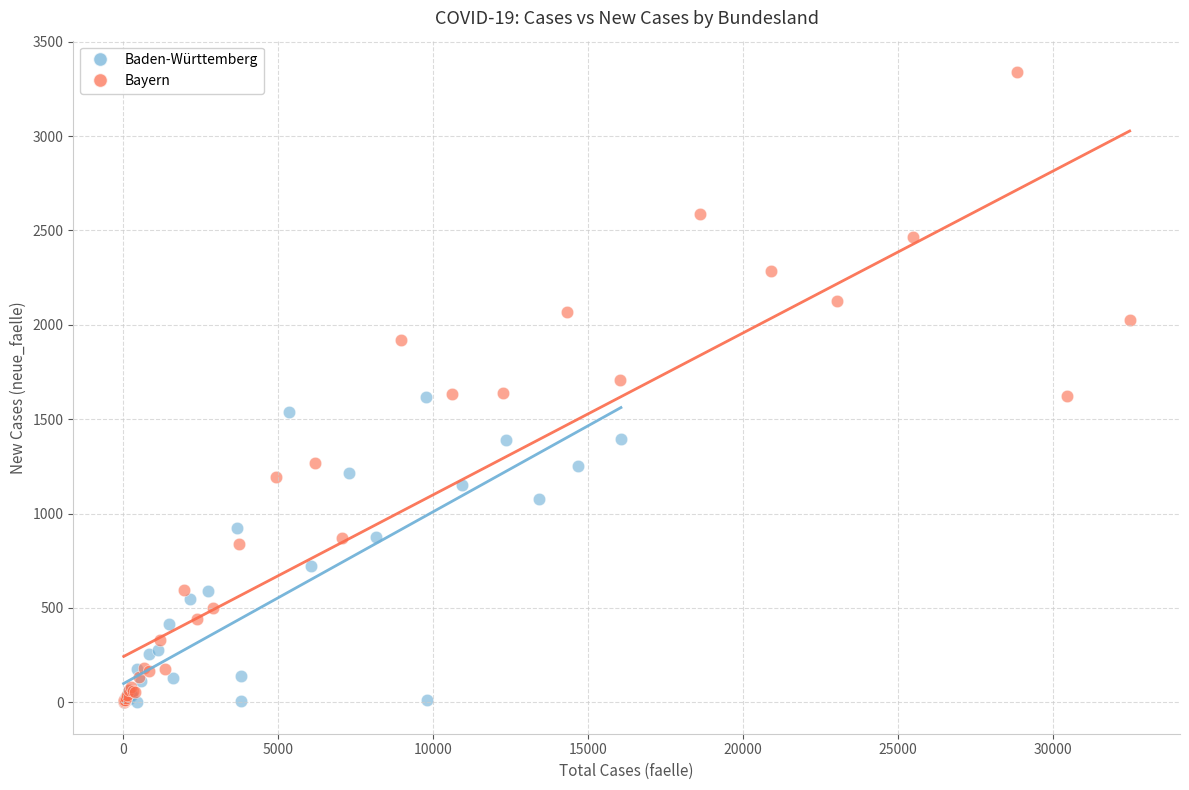

Which series reaches the maximum Y coordinate?

Bayern